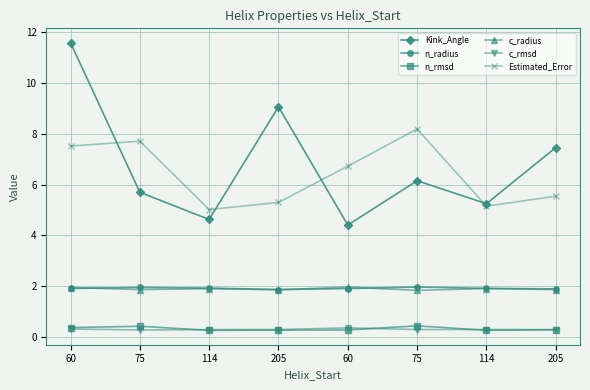

What is the average value of the n_rmsd series?

0.3